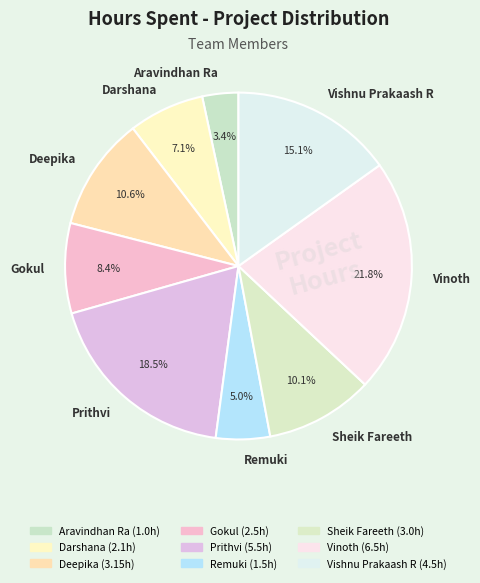

Approximately how many times larger is the value at Gokul compared to Aravindhan Ra?

2.5